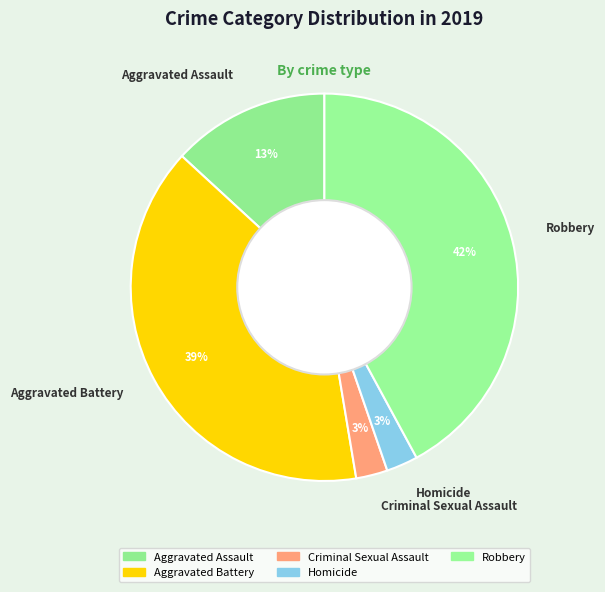

Do Homicide and Robbery together represent more than half of the pie?

No